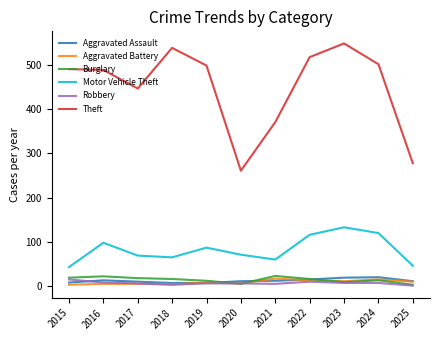

Is it true that Aggravated Battery equals 8 at 2019?

True